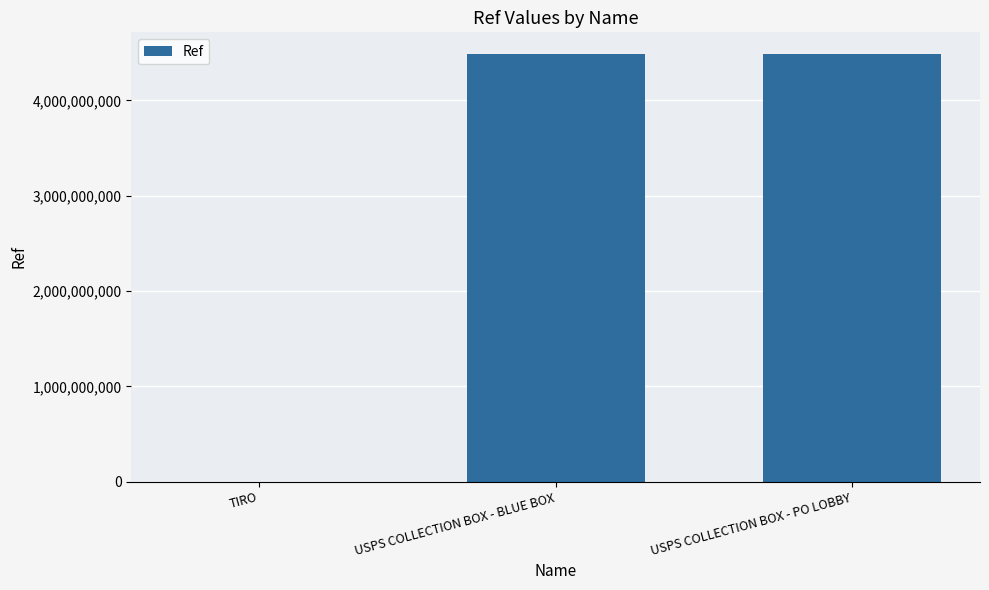

What is the maximum value shown in the chart?

4488700004